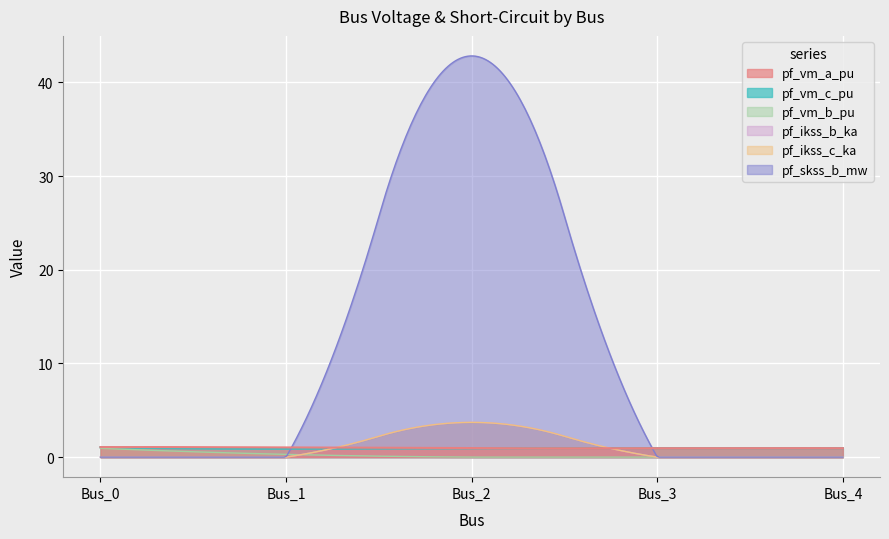

What are all the series names shown in the legend?

pf_vm_a_pu, pf_vm_c_pu, pf_vm_b_pu, pf_ikss_b_ka, pf_ikss_c_ka, pf_skss_b_mw